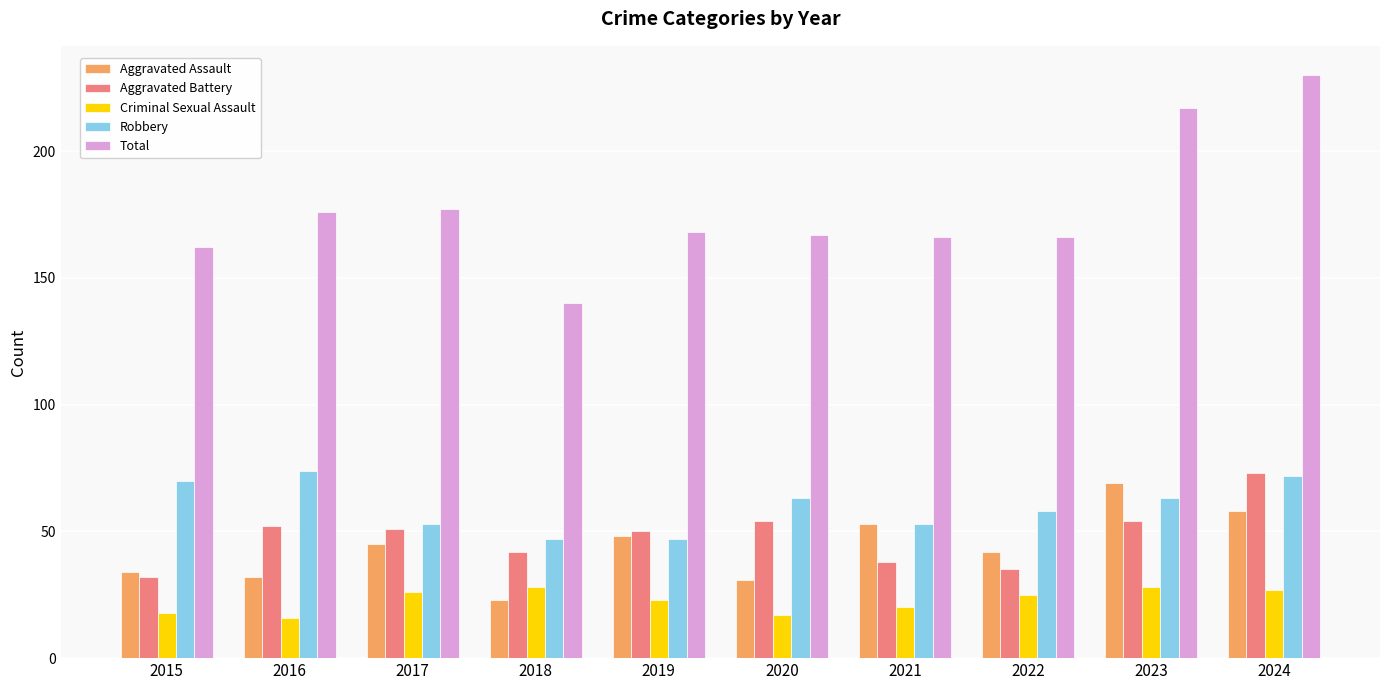

What is the greatest value displayed?

230